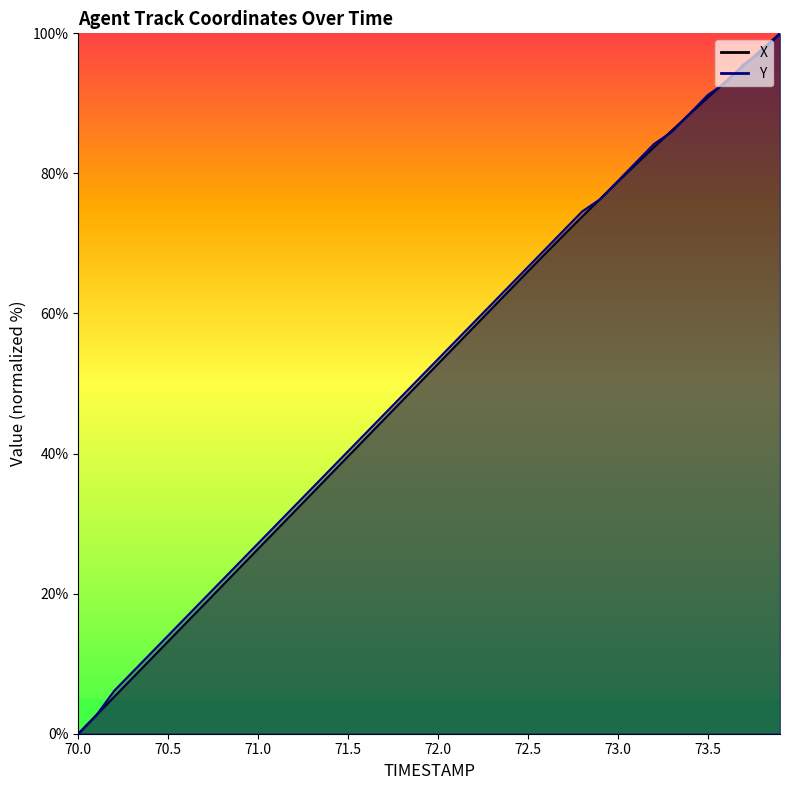

Is the value of Y at 72.6 greater than the value of X at 71.3?

Yes